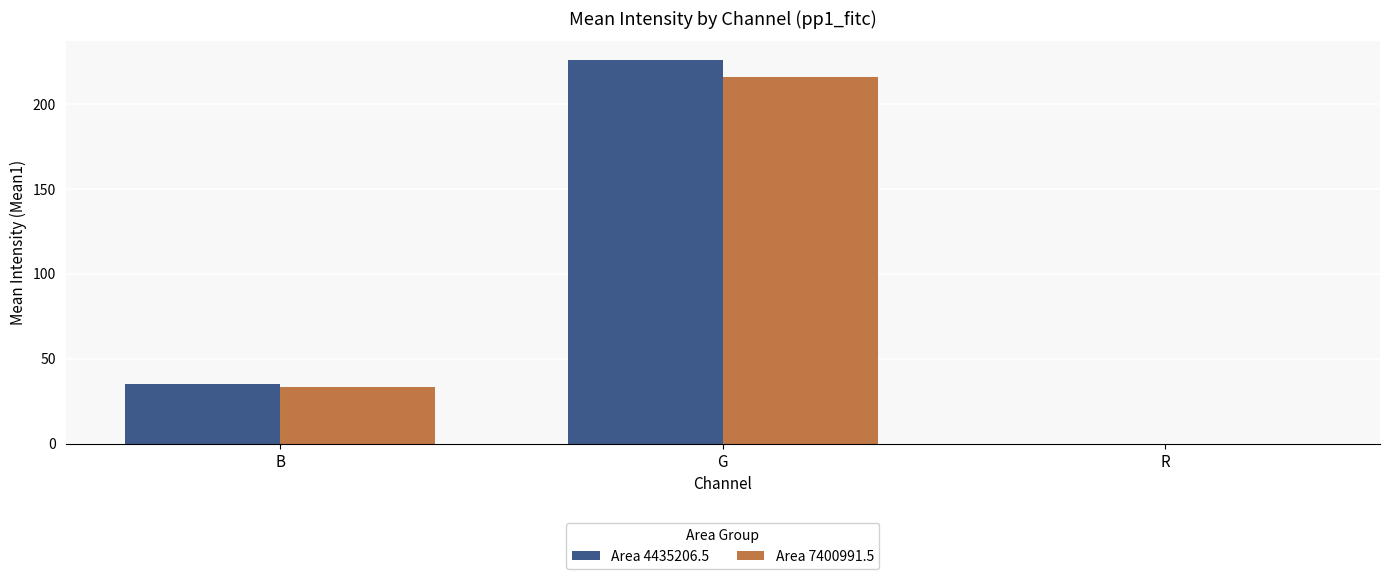

What is the sum of all Area 4435206.5 values?

260.5